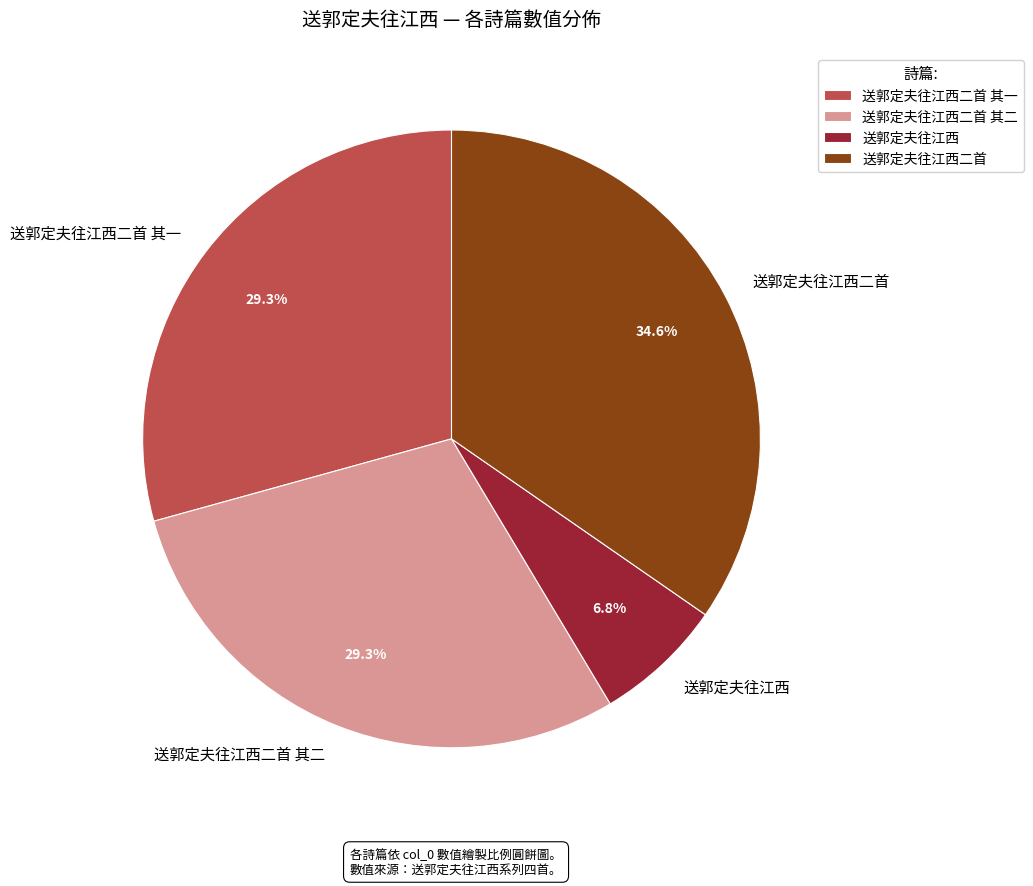

Combined, what portion of the pie is 送郭定夫往江西二首 其二 and 送郭定夫往江西?

36.1%